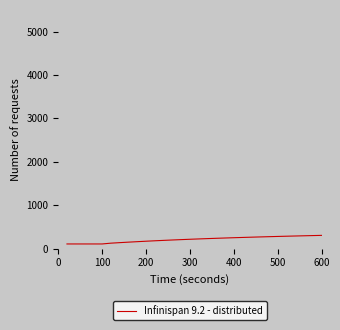

What is the greatest value displayed?

302.7